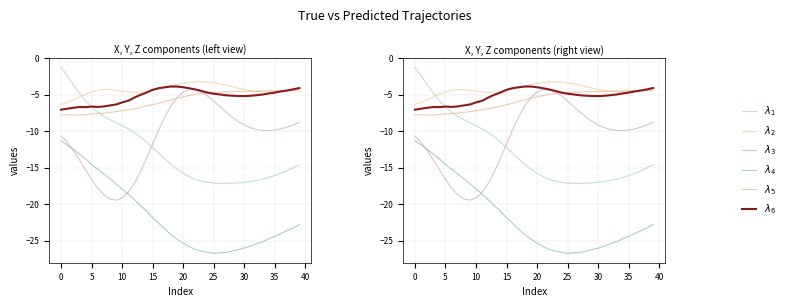

What is the label of the 16th point from the right?

24